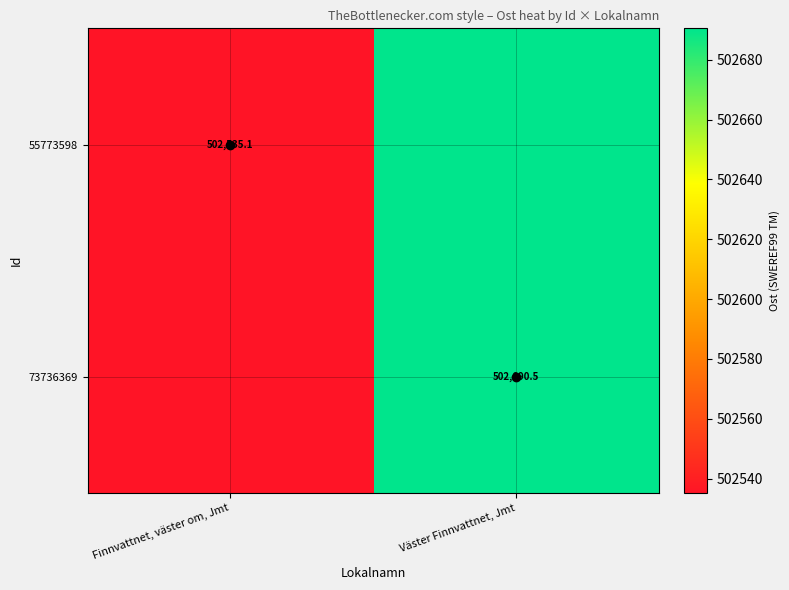

True or false: 73736369 has a value of 113547.7 at Väster Finnvattnet, Jmt.

False